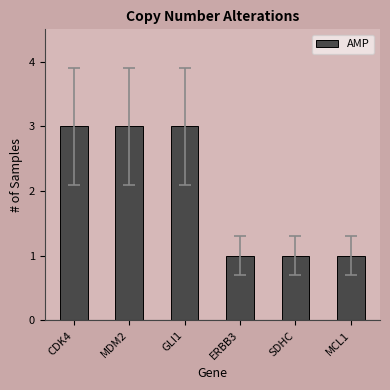

What is the ratio of the value at MDM2 to the value at ERBB3?

3.0